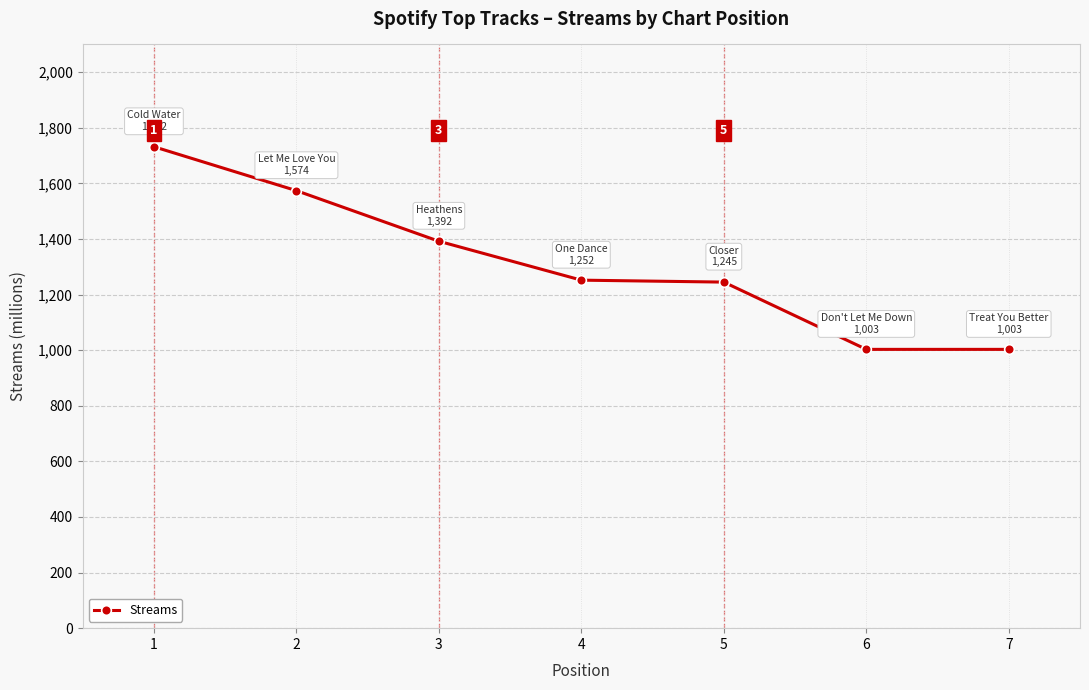

What is the sum of all values?

9201